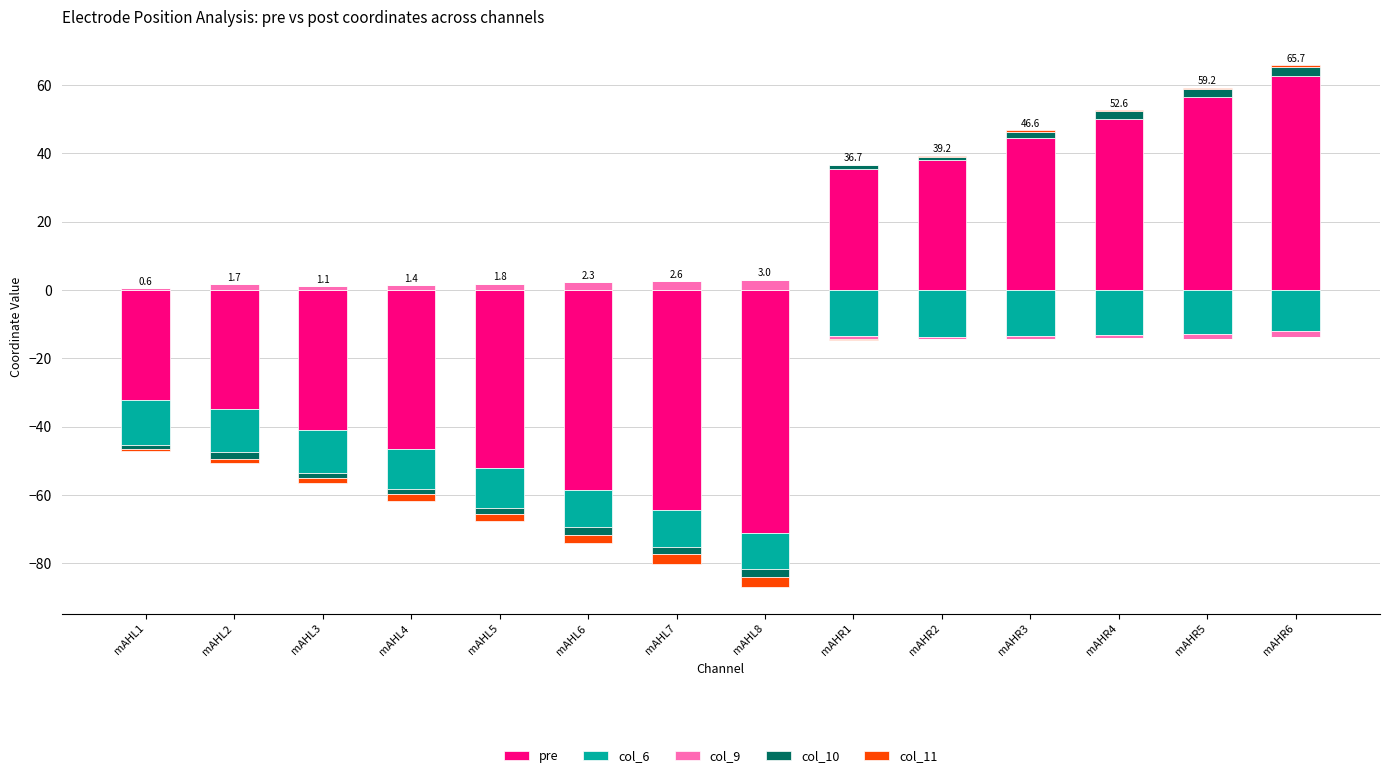

What is the difference between the maximum and minimum values in the col_10 series?

2.7